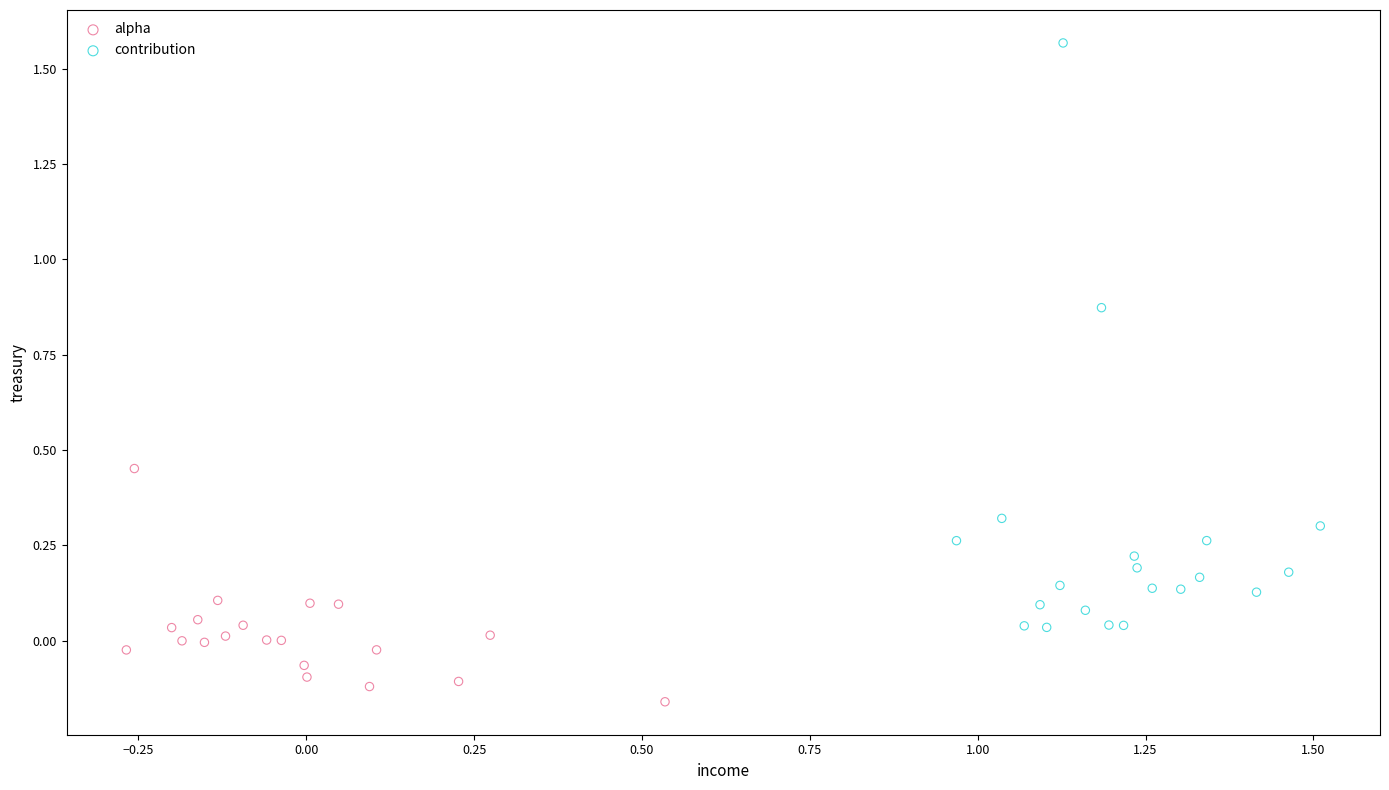

Which series reaches the minimum Y coordinate?

alpha